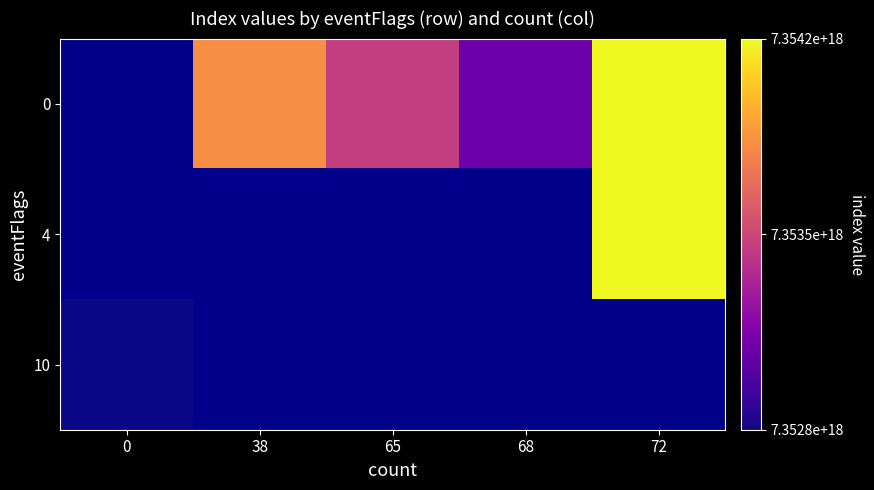

What is the difference between the second highest and second lowest values in the 0 series?

371085174374400.0